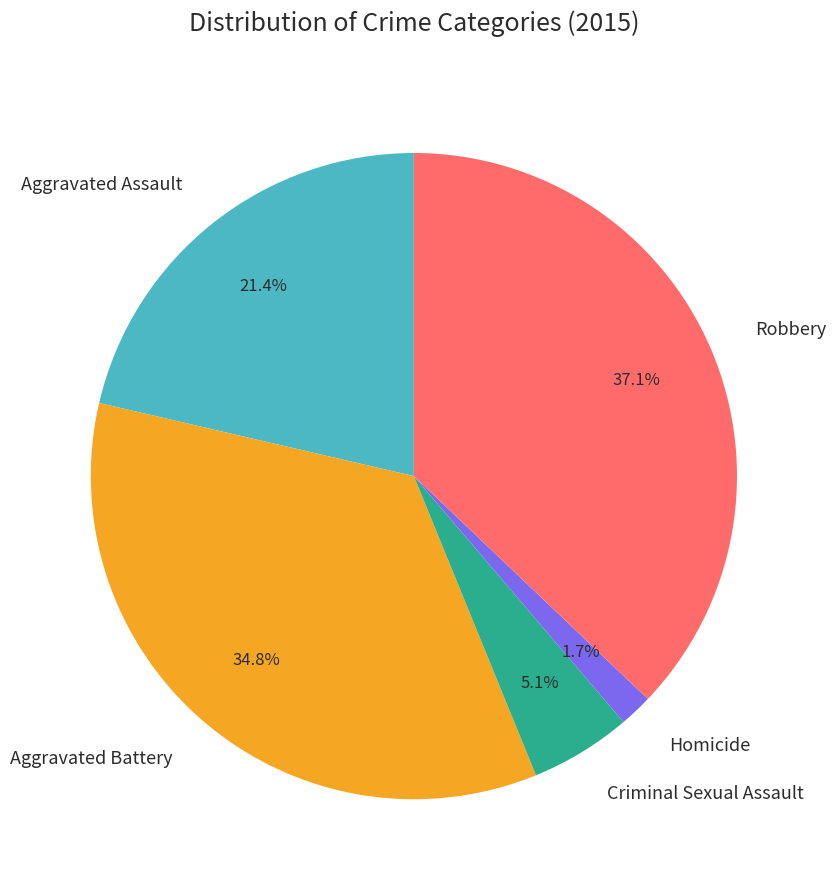

What is the ratio of the value at Robbery to the value at Aggravated Battery?

1.1